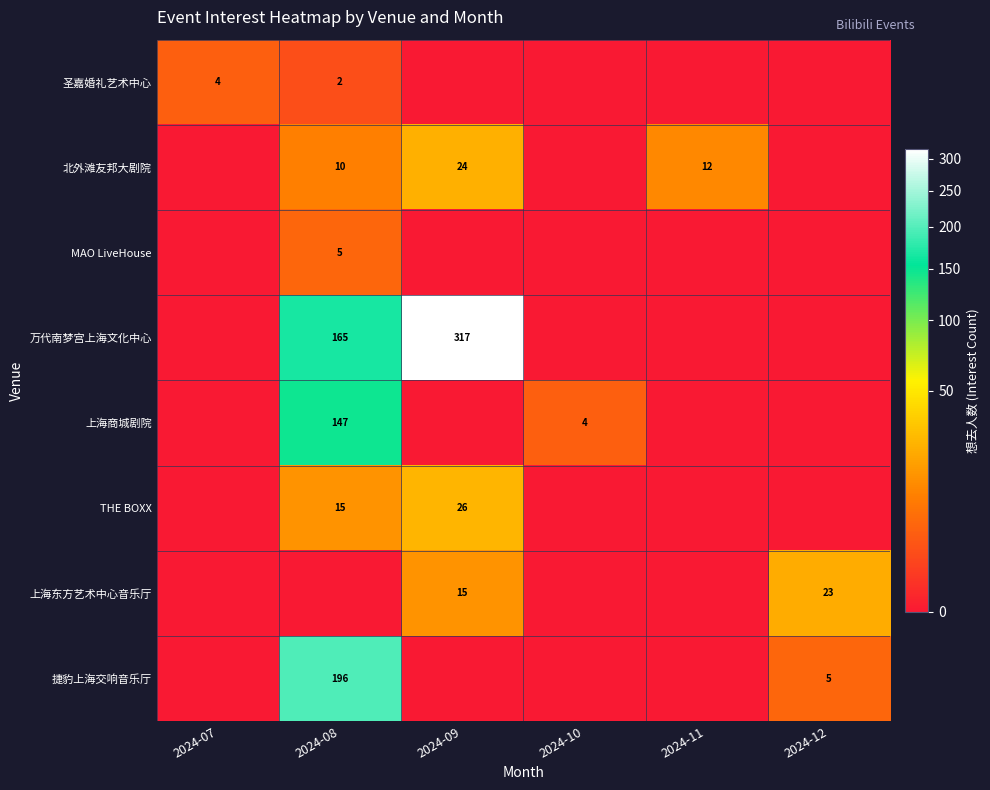

The 上海商城剧院 series shows 30 at 2024-08. True or false?

False